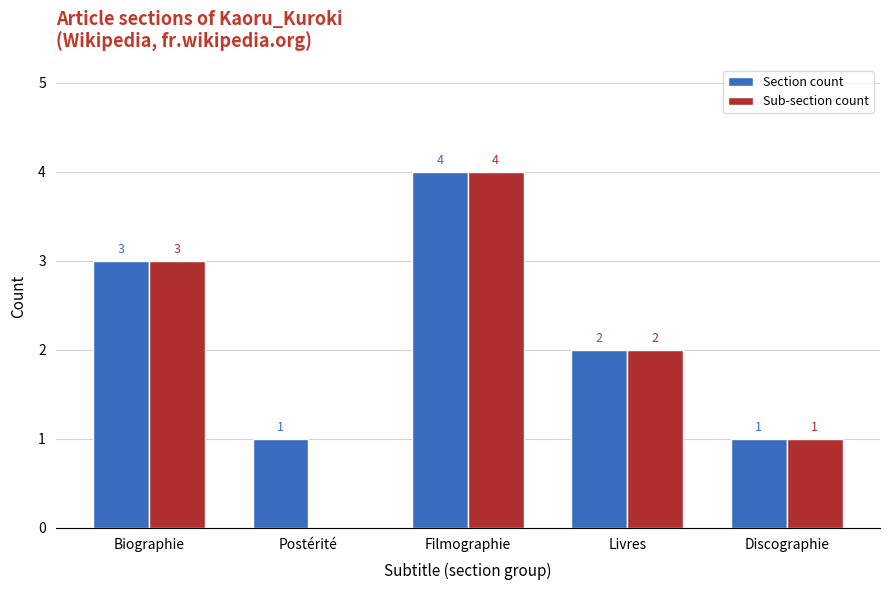

Which series has the largest range (max minus min)?

Sub-section count